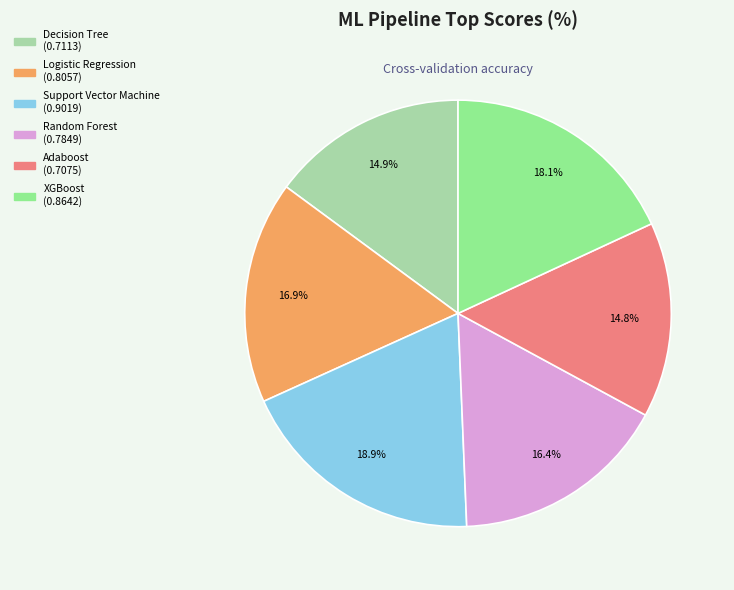

What is the total percentage of Support Vector Machine and Adaboost?

33.7%